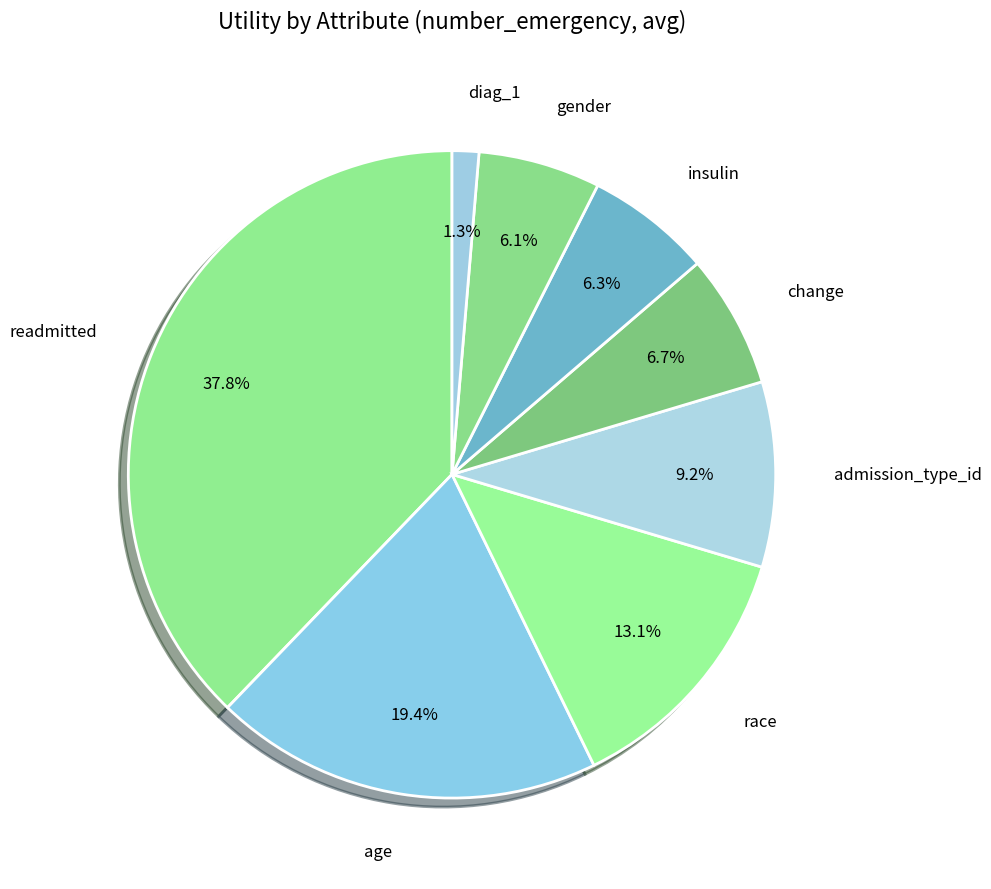

To the nearest percent, what is the difference between the gender and change slice percentages?

1%